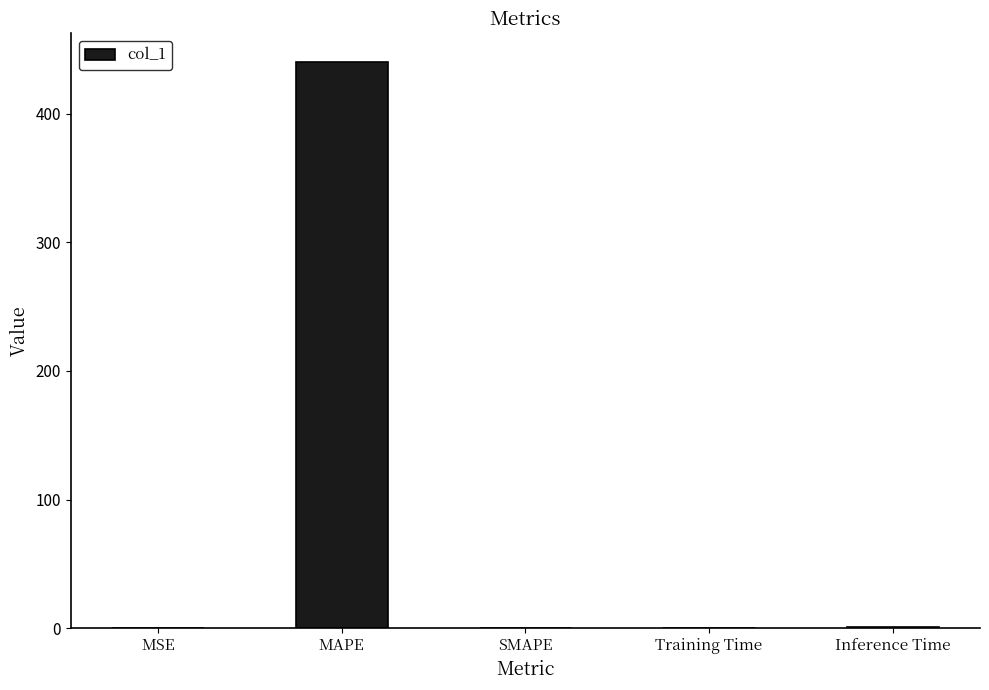

What is the change in value from MAPE to SMAPE?

-440.3